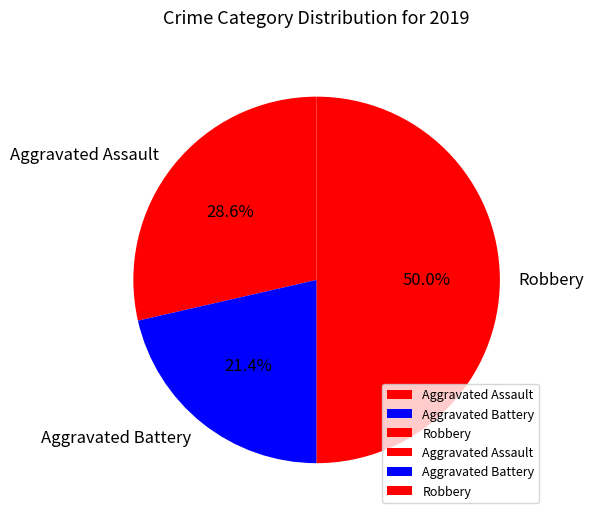

Does Aggravated Battery represent more than half of the total?

No